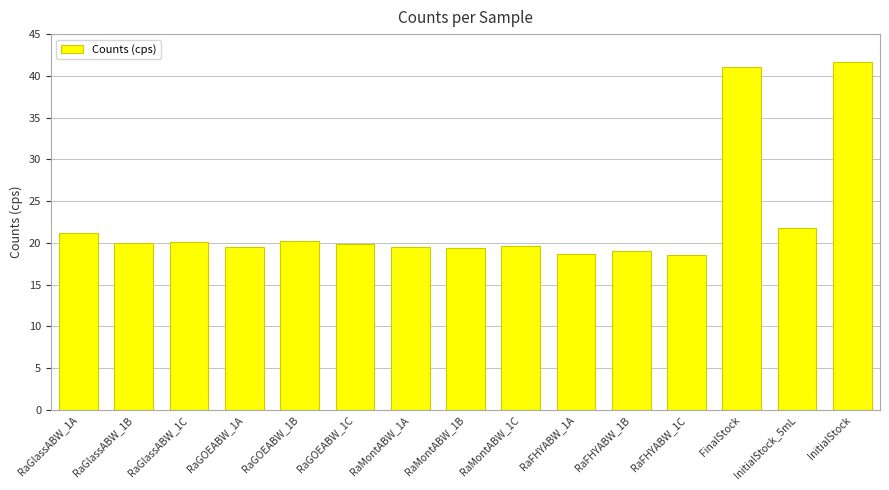

Approximately how many times larger is the value at RaGOEABW_1B compared to RaGlassABW_1C?

1.0